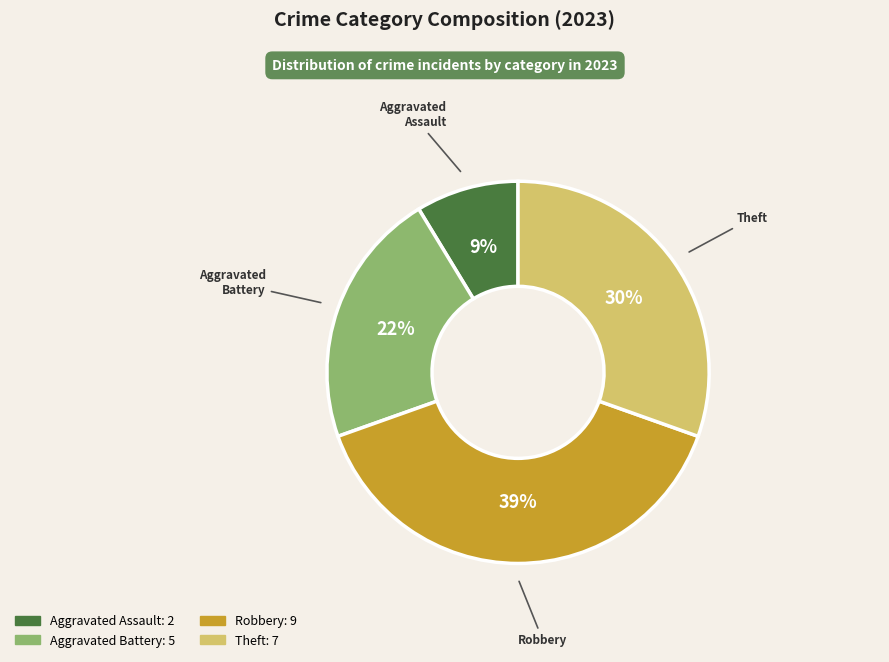

Approximately how many times larger is the value at Robbery compared to Theft?

1.3